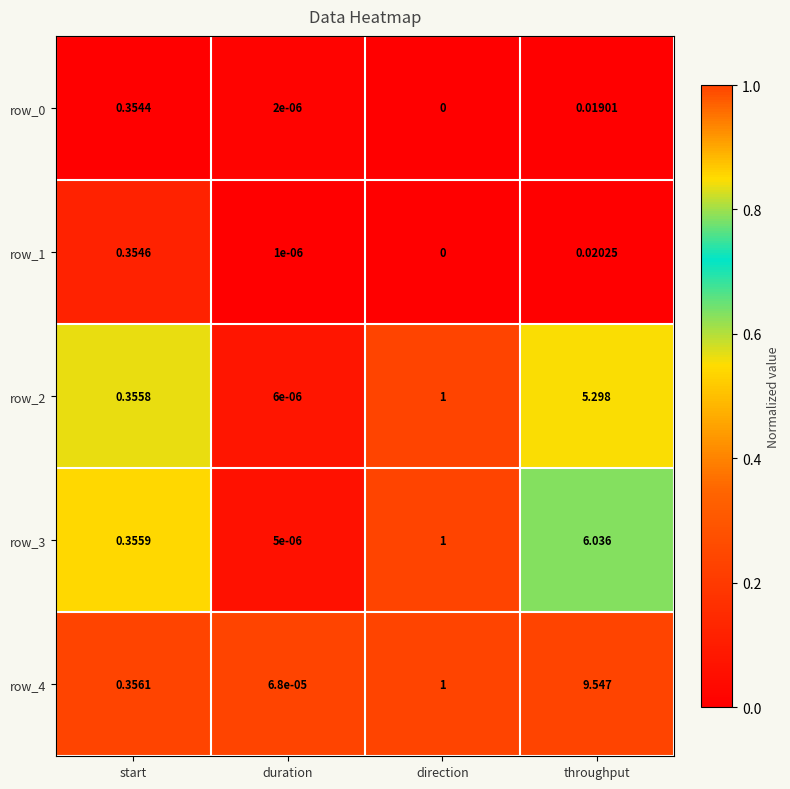

At which category is the sum across all series the highest?

throughput